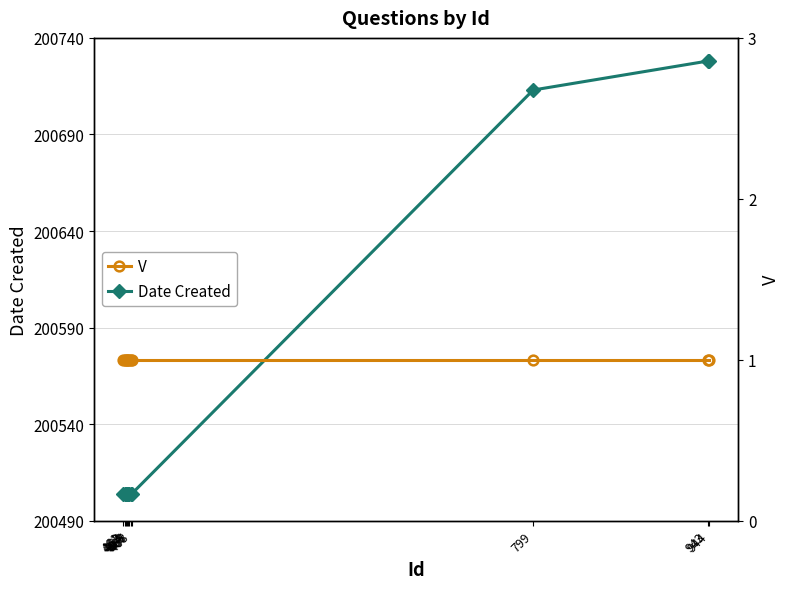

Is the value of V at 799 greater than the value of Date Created at 463?

No